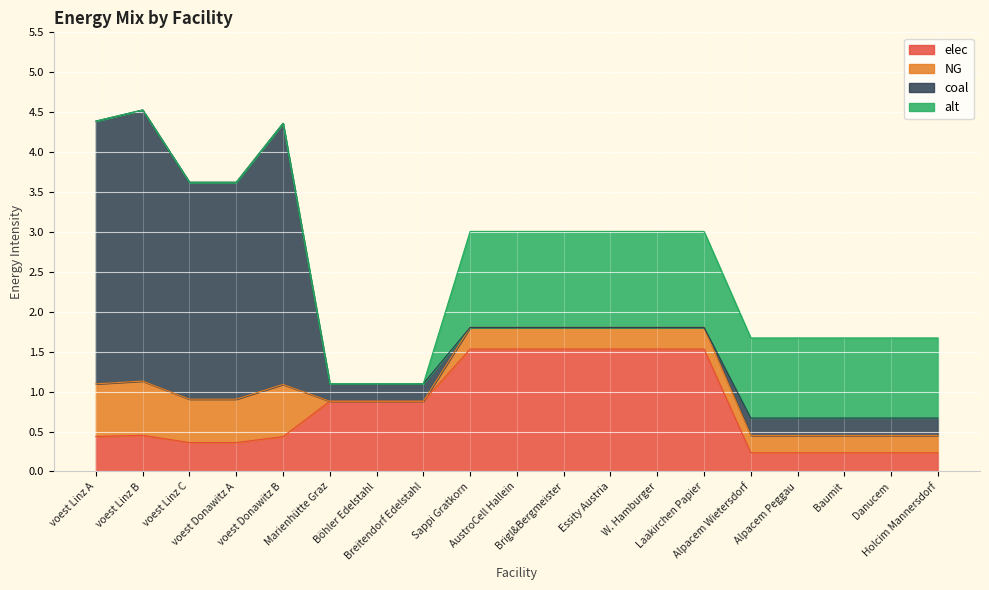

How many intersections are there between coal and elec?

1